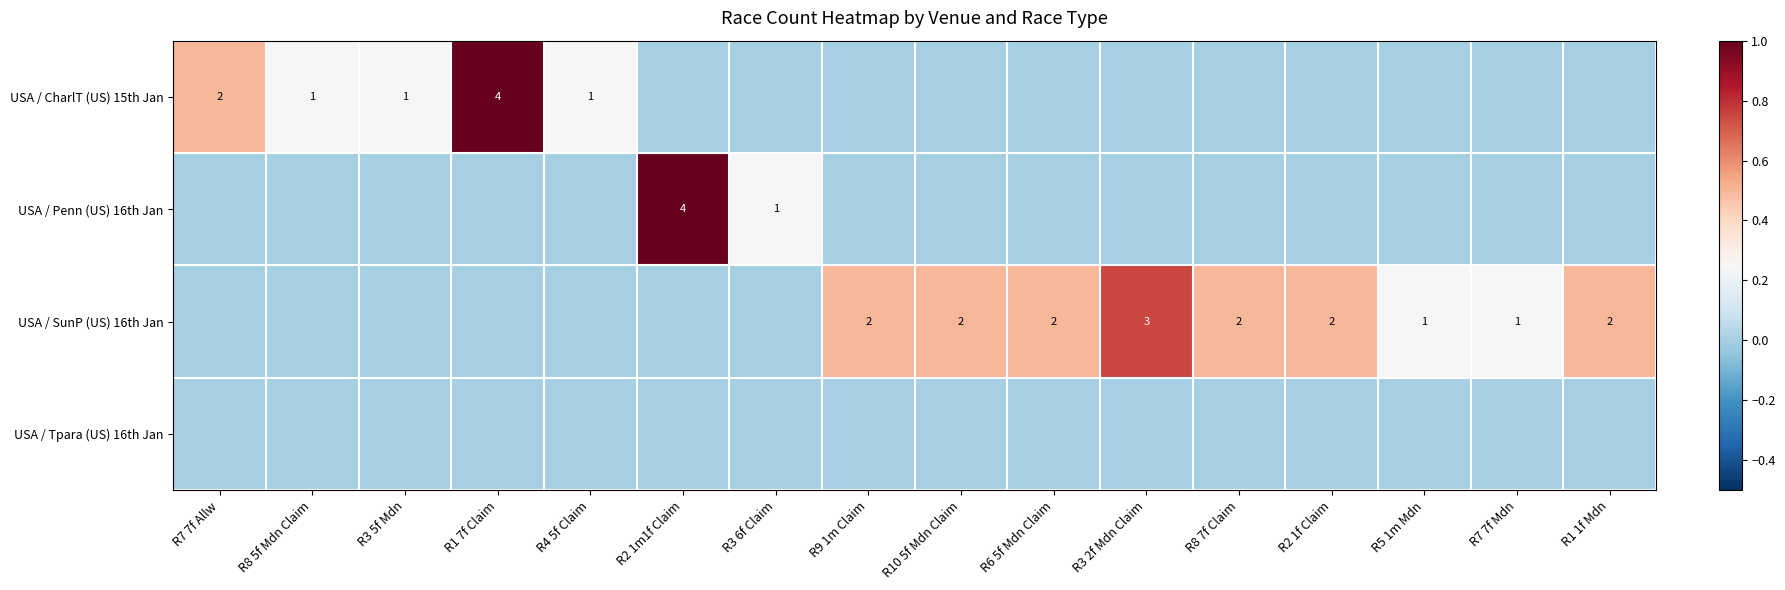

True or false: USA / SunP (US) 16th Jan has a value of 3 at R2 1f Claim.

False